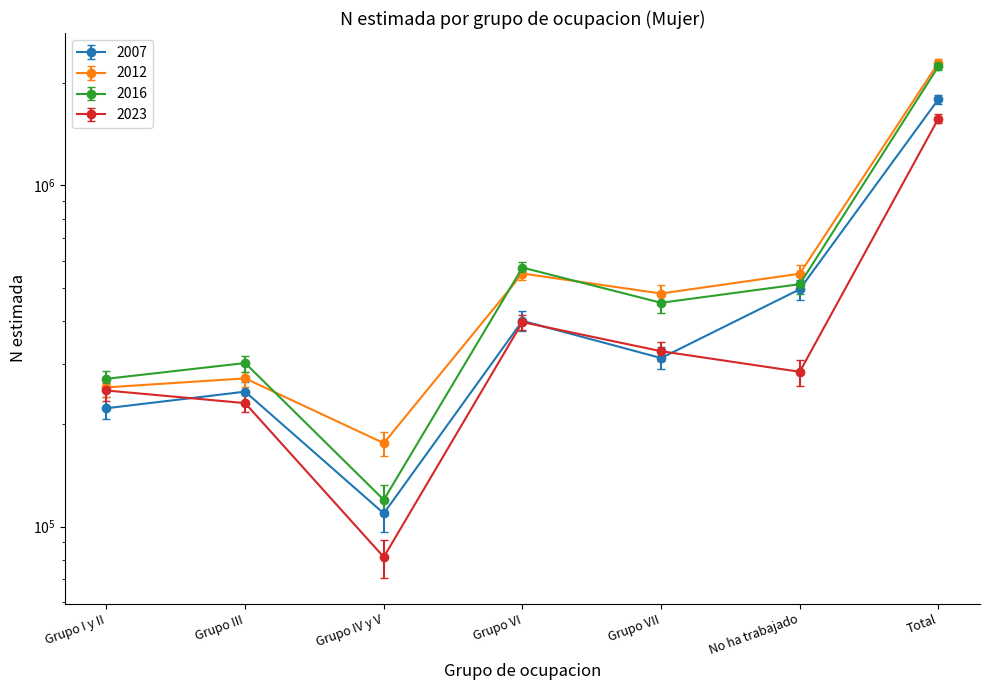

Rank the categories by 2012 value from highest to lowest.

Total, Grupo VI, No ha trabajado, Grupo VII, Grupo III, Grupo I y II, Grupo IV y V